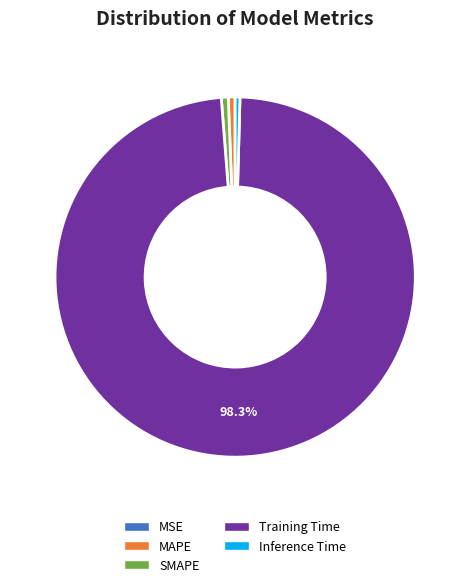

Combined, do MAPE and Training Time account for over 50%?

Yes